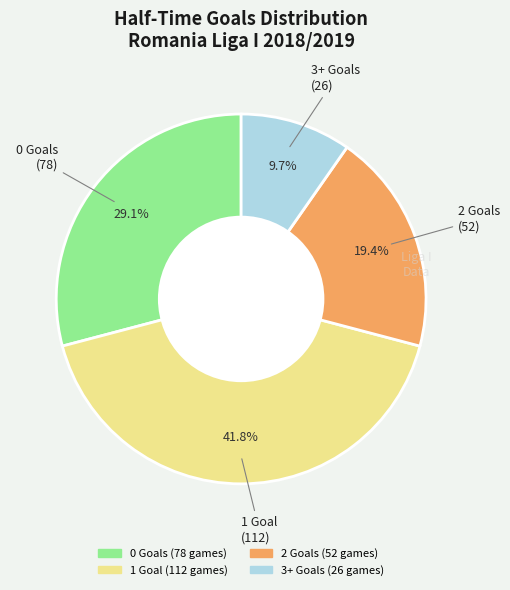

Does any single category account for the majority?

No